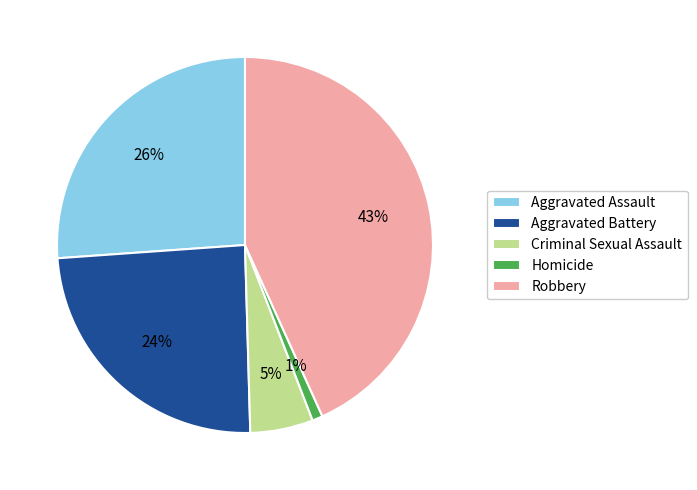

True or false: Aggravated Battery accounts for 33% of the total.

False